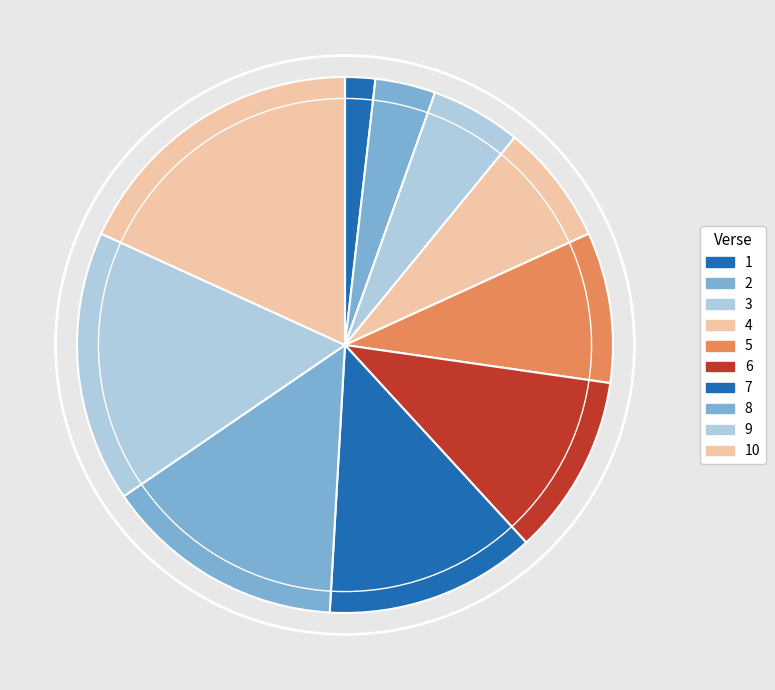

Which category has the biggest portion of the pie?

10